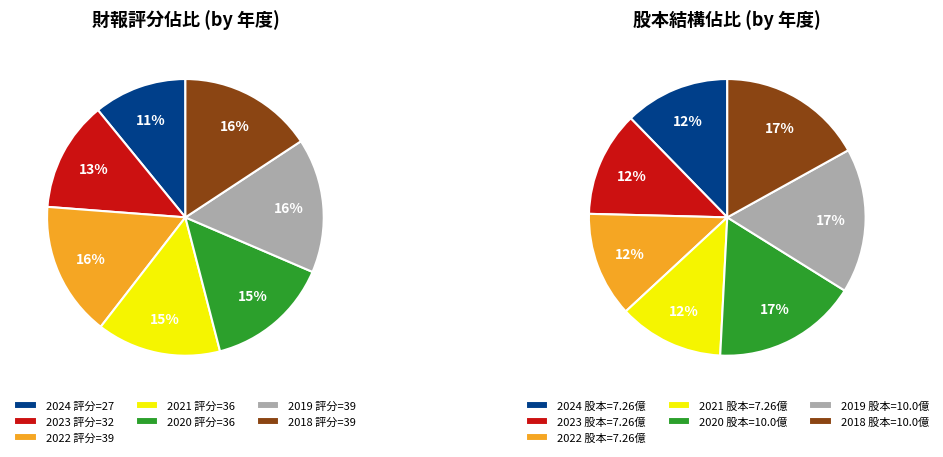

Is 2019 the majority of the pie?

No